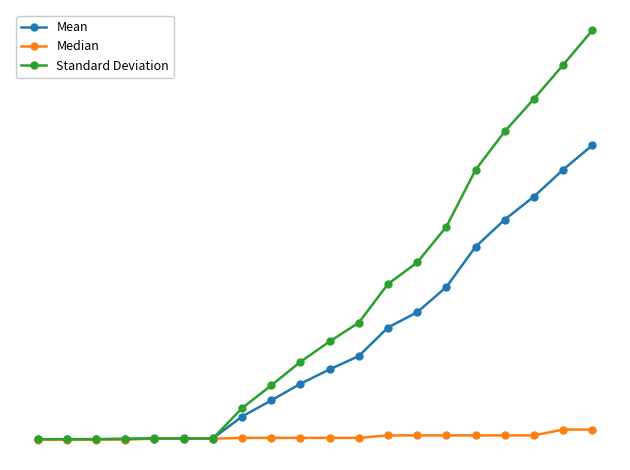

Reading left to right, transcribe all the data shown in this chart.

Mean: 0.3	0.3	0.3	0.7	1.3	1.3	1.3	27.7	47.0	67.0	84.3	100.3	134.7	153.0	183.3	231.7	264.3	292.0	324.3	353.7
Median: 0.0	0.0	0.0	0.0	1.0	1.0	1.0	2.0	2.0	2.0	2.0	2.0	5.0	5.0	5.0	5.0	5.0	5.0	12.0	12.0
Standard Deviation: 0.5	0.5	0.5	0.9	1.2	1.2	1.2	37.7	65.1	93.3	117.9	140.5	186.9	212.8	255.7	324.1	370.3	409.4	450.2	491.7